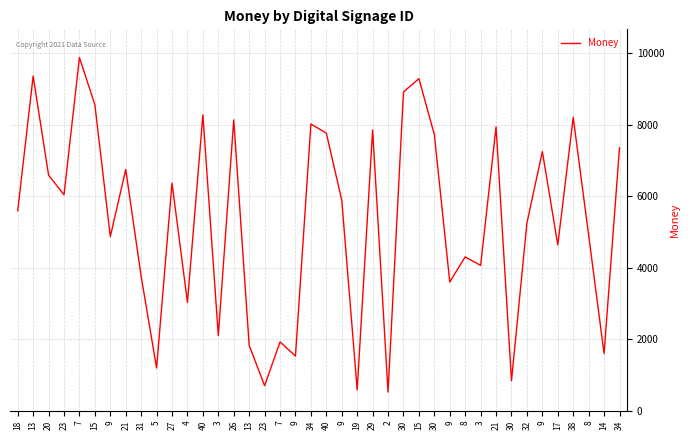

What is the label of the 10th point from the right?

3